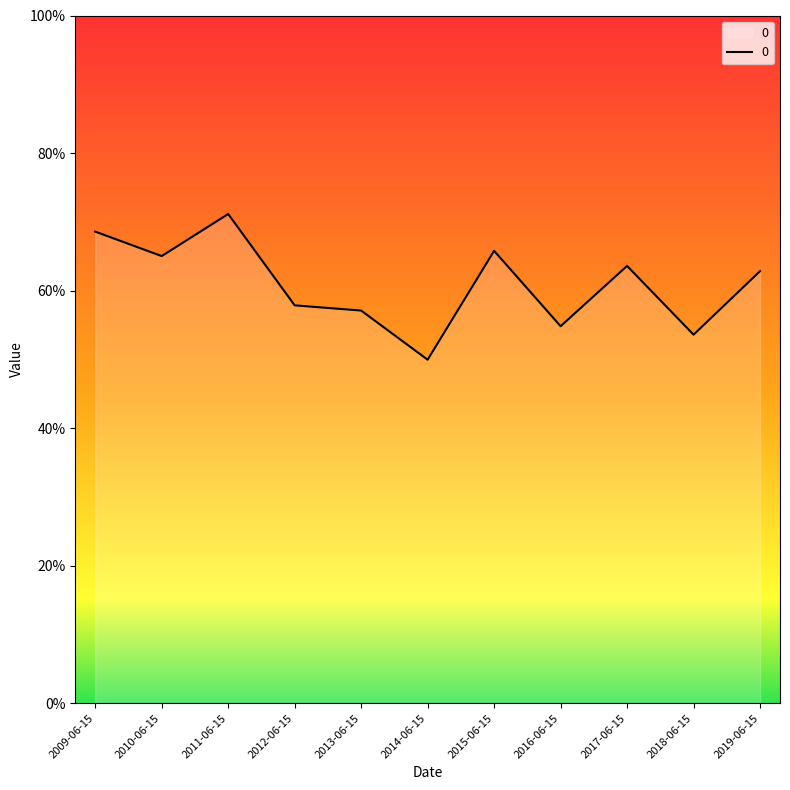

How many points are higher than both their immediate neighbors (excluding endpoints)?

3